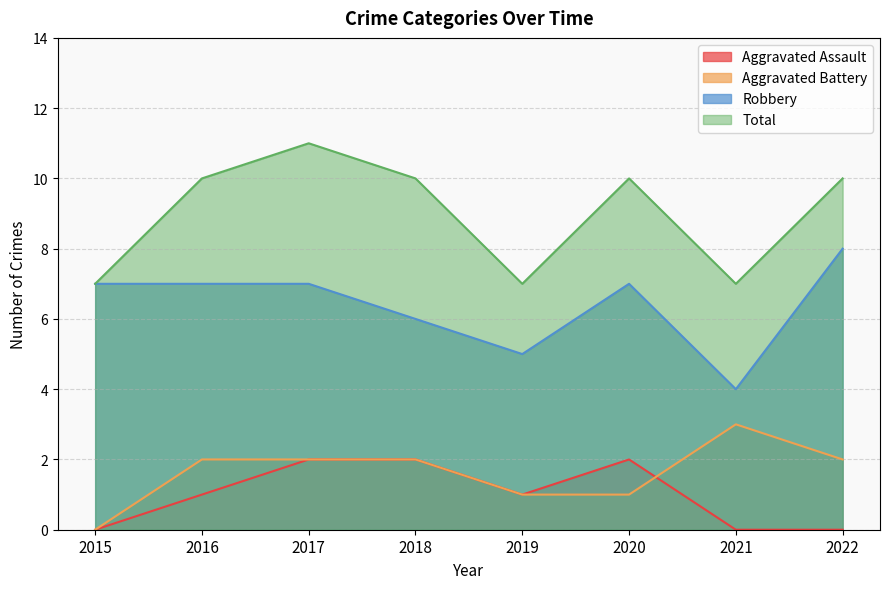

What is the approximate value of Aggravated Battery at 2018?

2